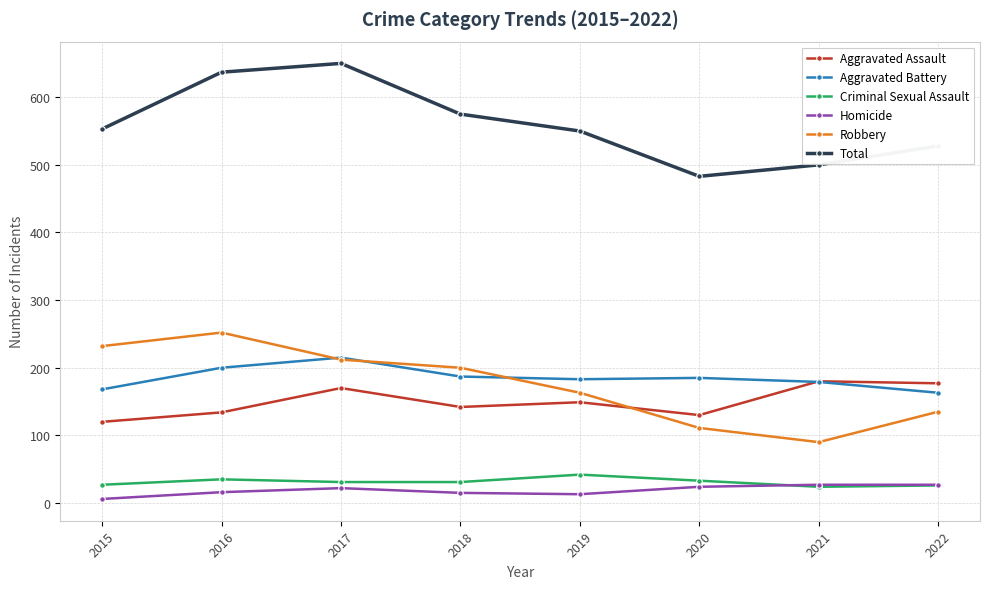

After their last crossing, which series has the higher values: Aggravated Battery or Robbery?

Aggravated Battery